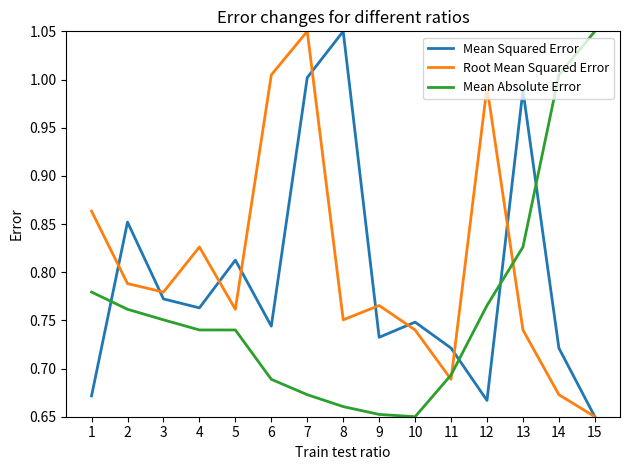

Is it true that Mean Squared Error equals 0.4 at 12?

False